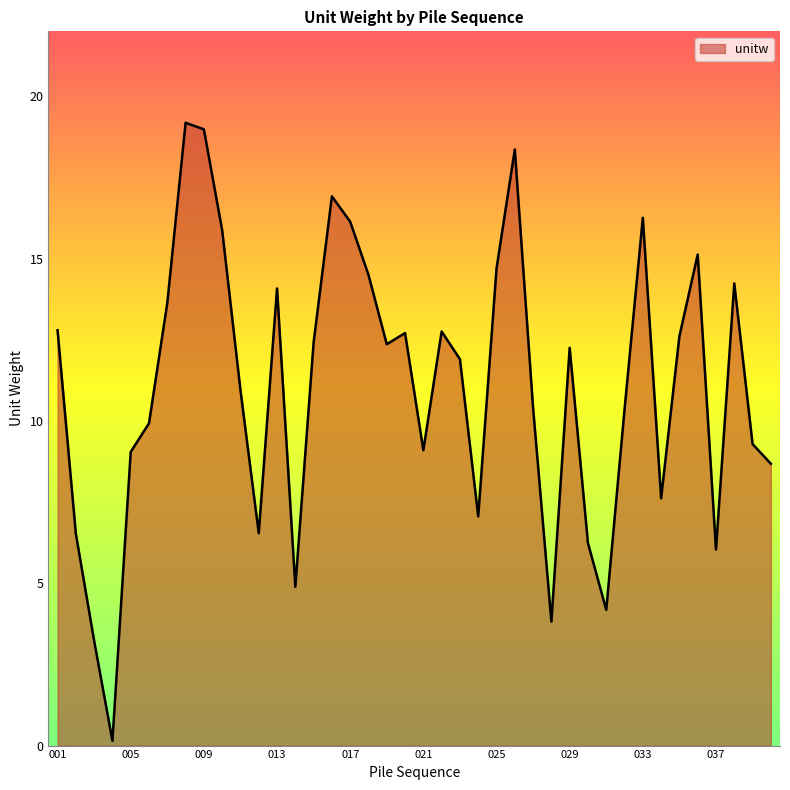

What is the difference between the maximum and minimum values?

19.0